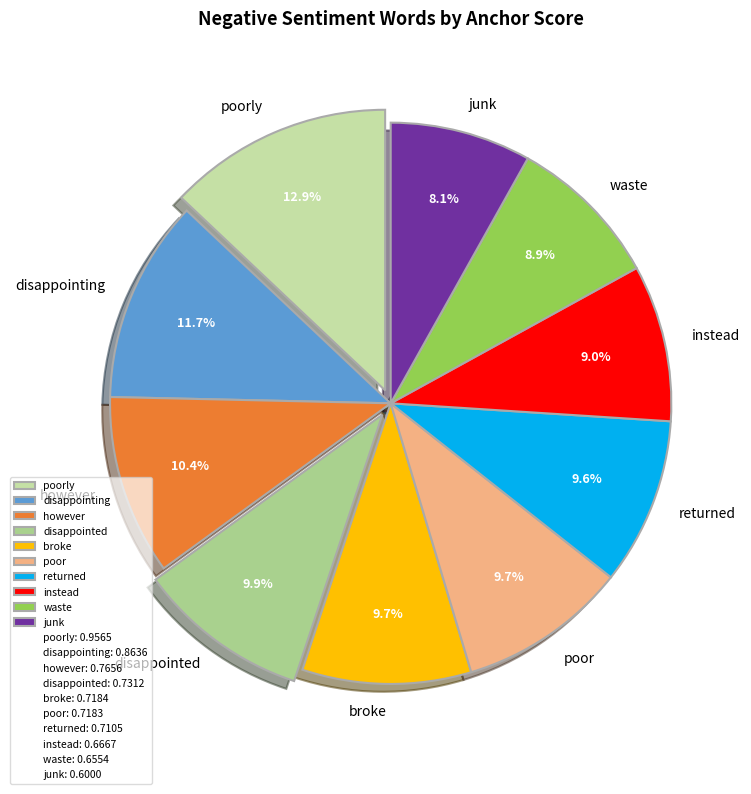

Which slice is the smallest?

junk